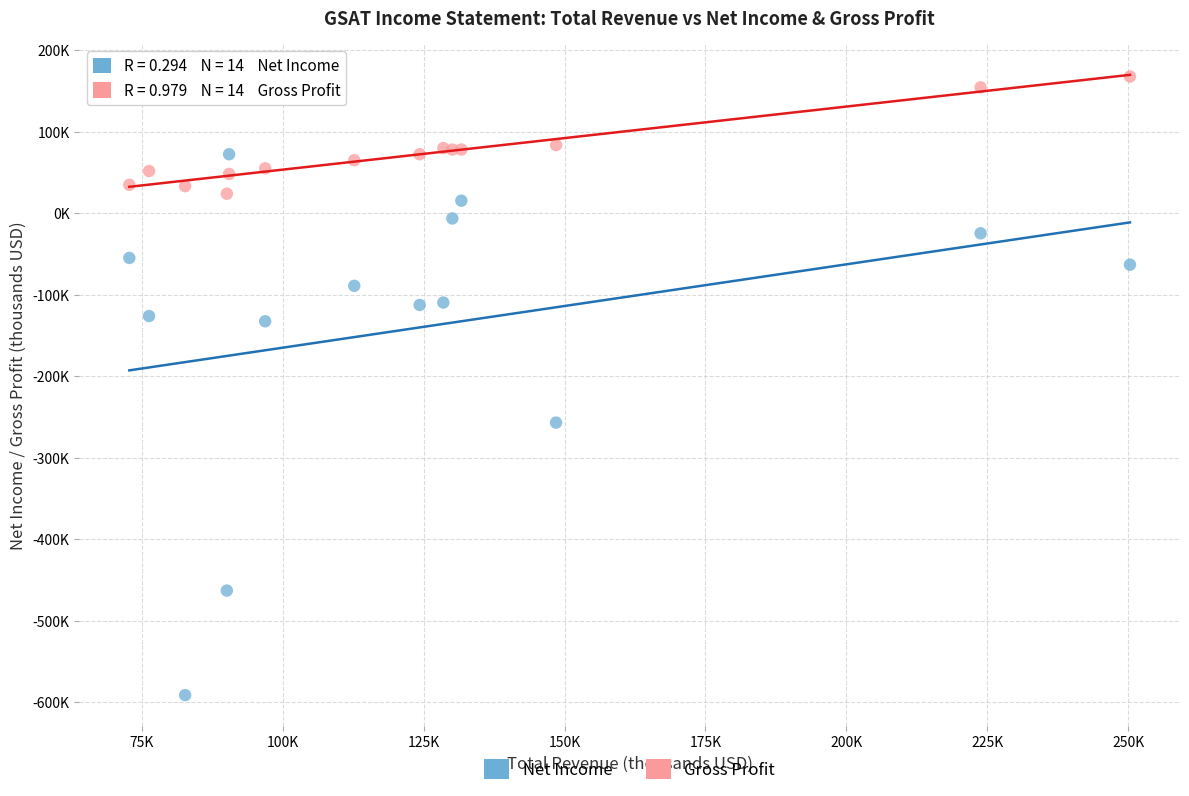

What are all the series names shown in the legend?

Net Income, Gross Profit